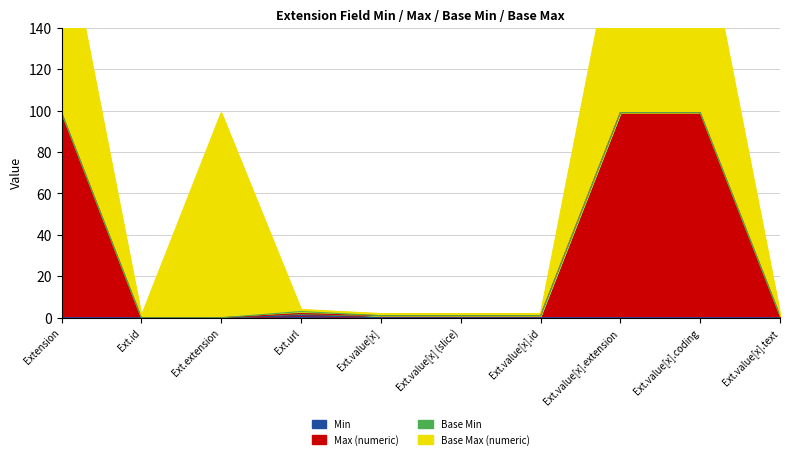

How many interior local peaks does the Min series have?

1